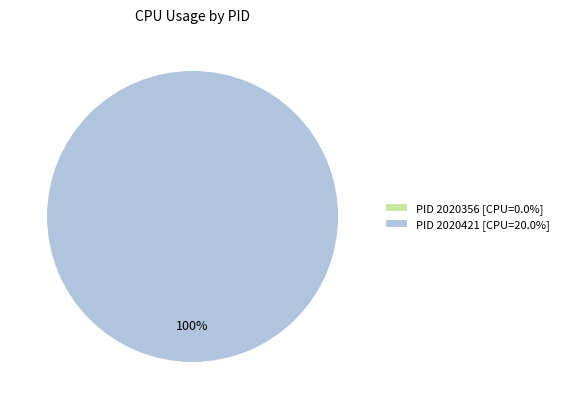

Which category has the smallest portion of the pie?

2020356